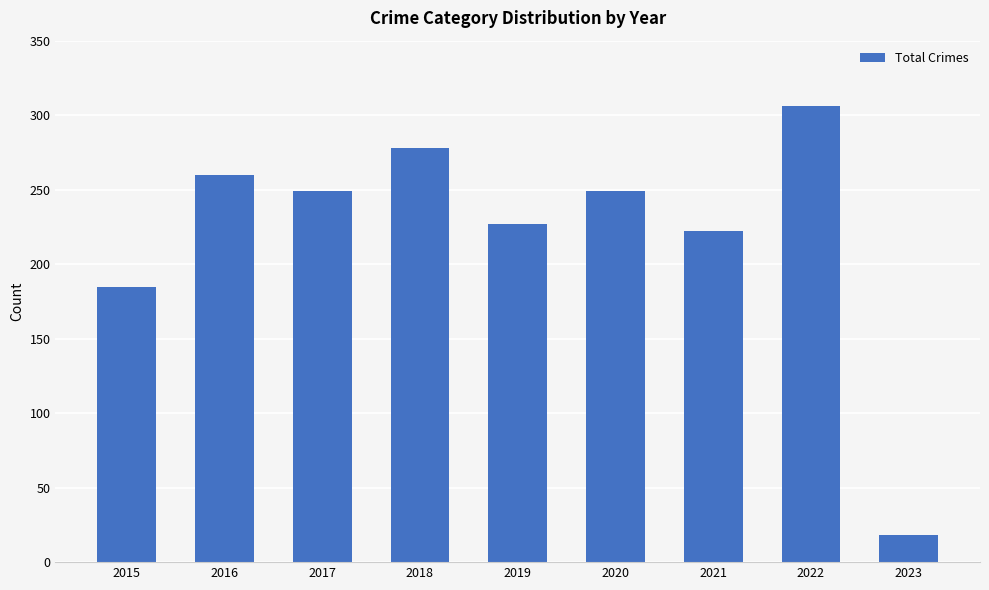

What is the change in value from 2015 to 2021?

+37